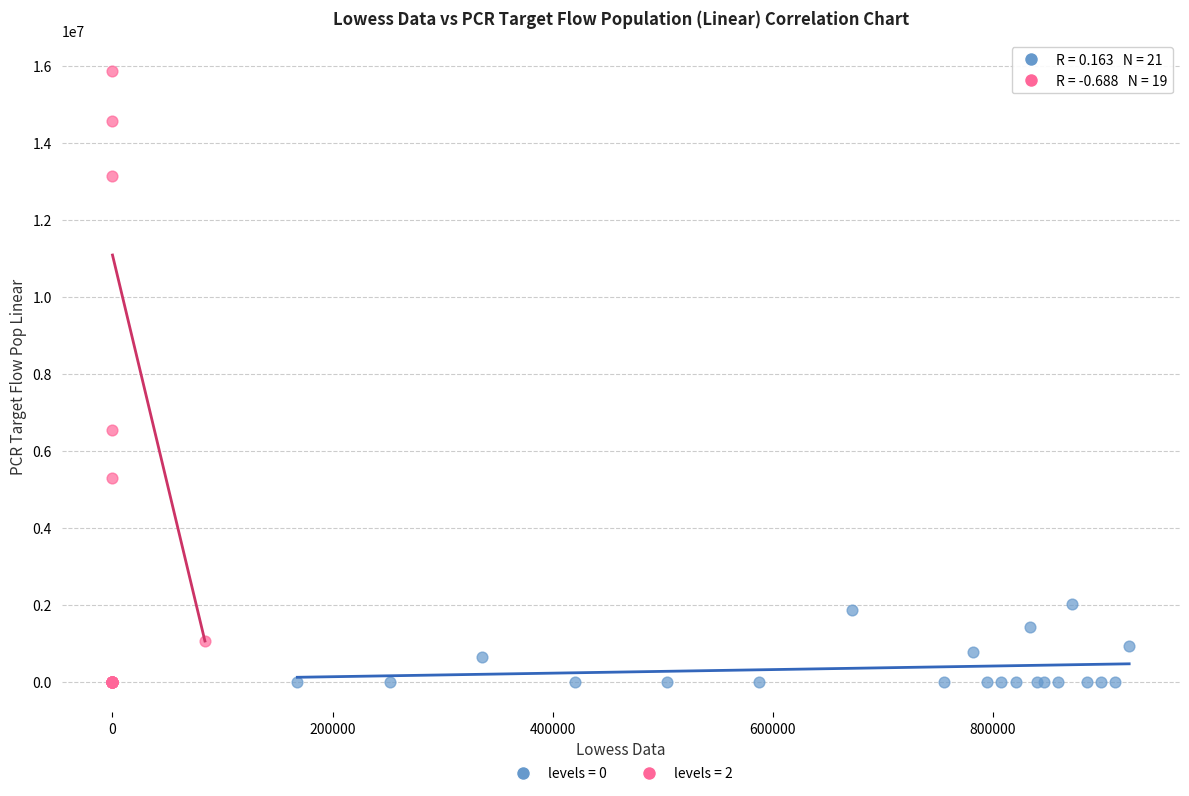

Which series reaches the maximum Y coordinate?

levels = 2